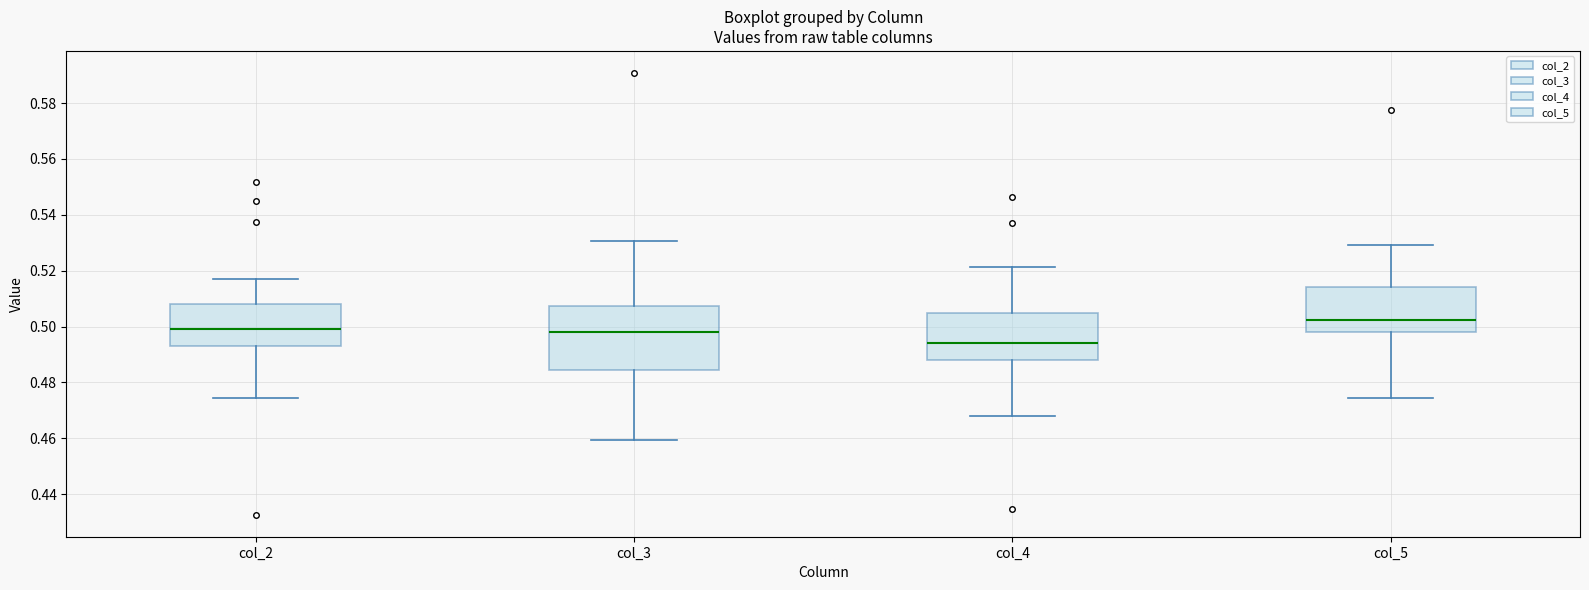

Reading left to right, read every box against the y-axis: the position of its median line, the range the box covers, and the ends of its whiskers. The values are not printed on the chart, so give them approximately, as read against the axis.

col_2: median 0.500, box 0.492 to 0.508, whiskers 0.474 to 0.518
col_3: median 0.498, box 0.484 to 0.508, whiskers 0.460 to 0.530
col_4: median 0.494, box 0.488 to 0.504, whiskers 0.468 to 0.522
col_5: median 0.502, box 0.498 to 0.514, whiskers 0.474 to 0.530